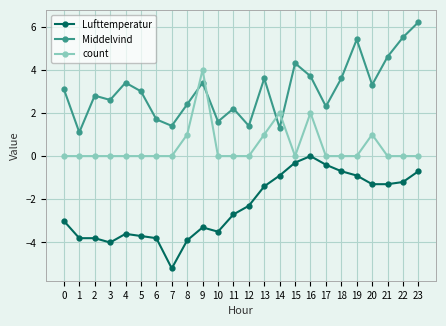

Where is the first local minimum for Middelvind?

1